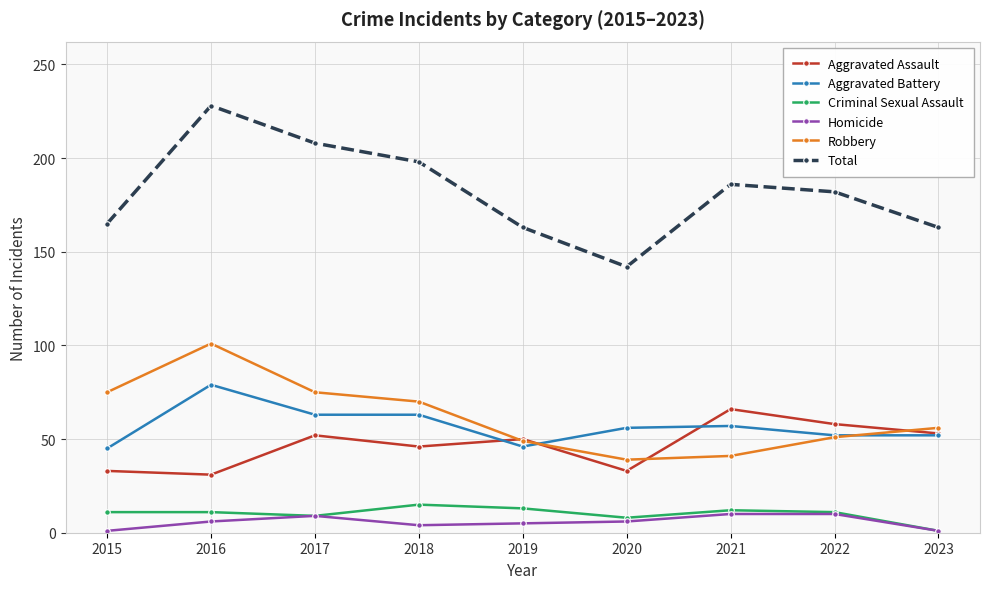

What is the difference between the maximum and minimum values in the Criminal Sexual Assault series?

14